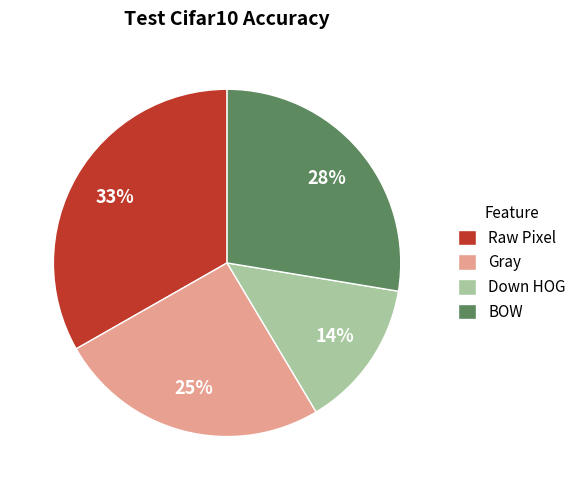

To the nearest percent, what is the combined percentage of Gray and BOW?

53%